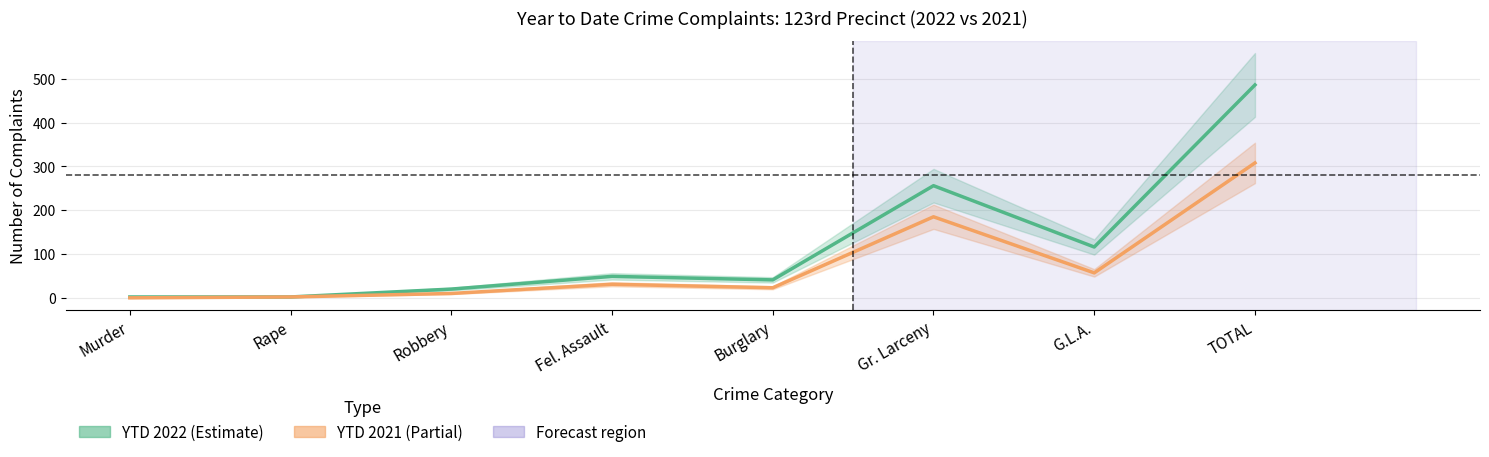

True or false: YTD 2022 and YTD 2021 cross at least once.

False